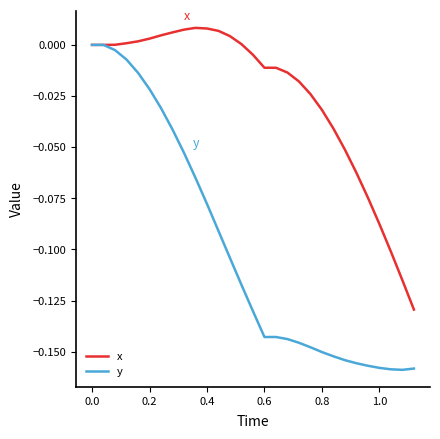

What is the difference between the maximum and minimum values in the y series?

0.2